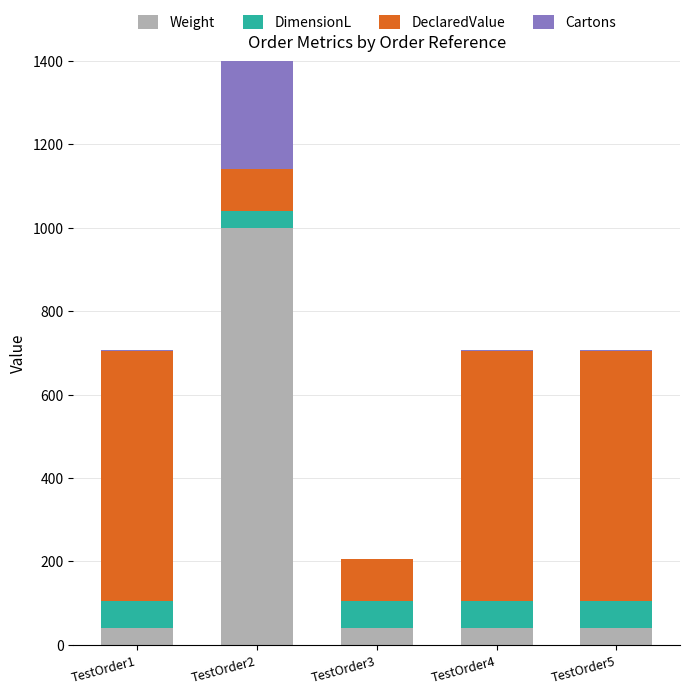

What is the minimum value shown in the chart?

1